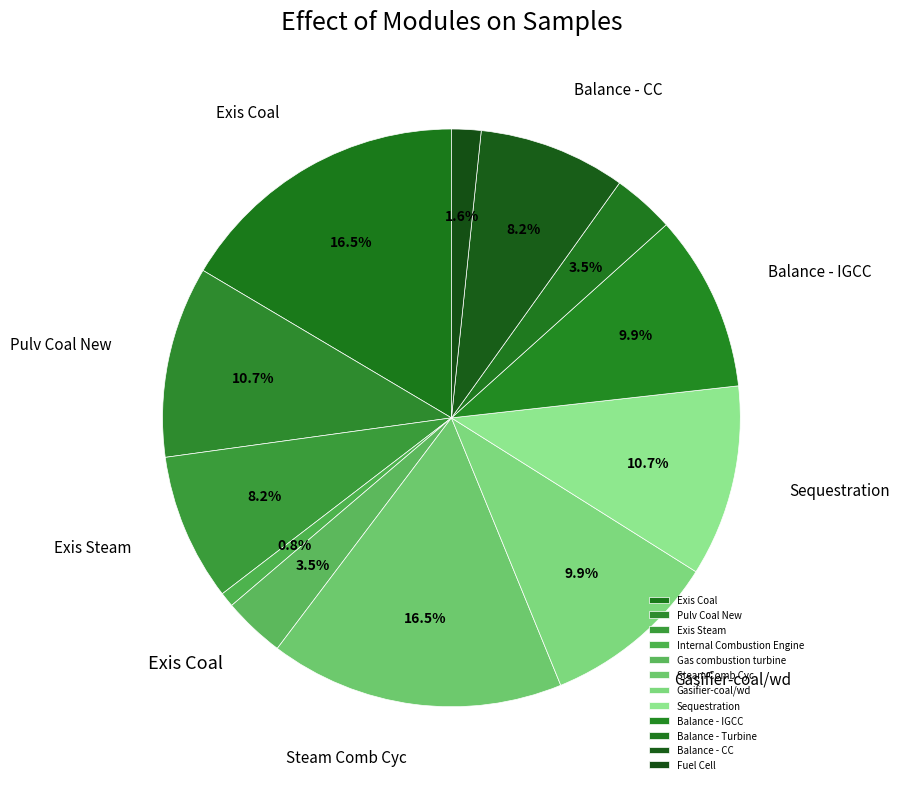

What is the change in value from Pulv Coal New to Balance - IGCC?

-50